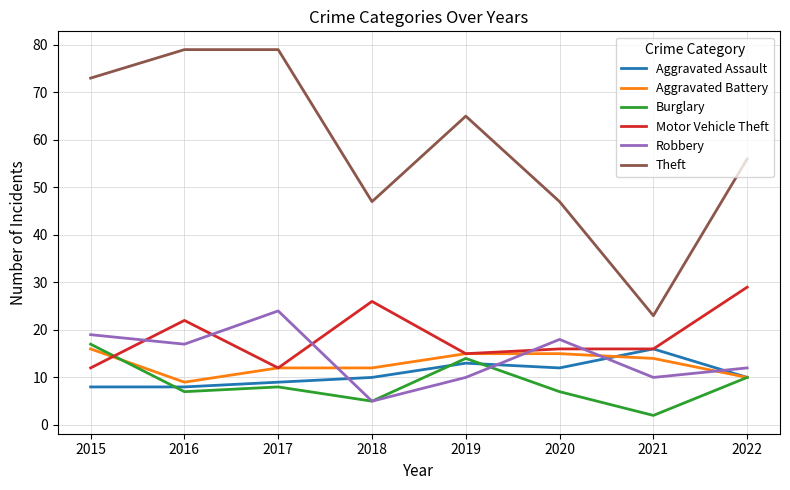

What are all the series names shown in the legend?

Aggravated Assault, Aggravated Battery, Burglary, Motor Vehicle Theft, Robbery, Theft